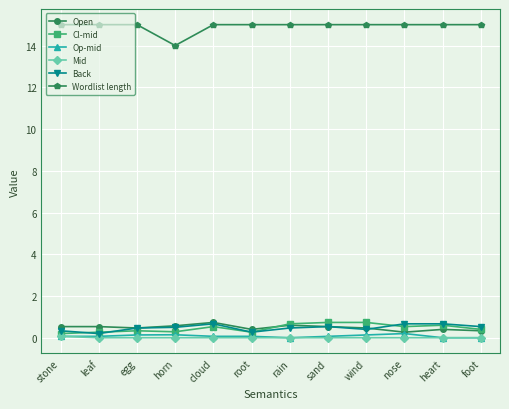

What is the difference between the Cl-mid values at horn and rain?

0.4